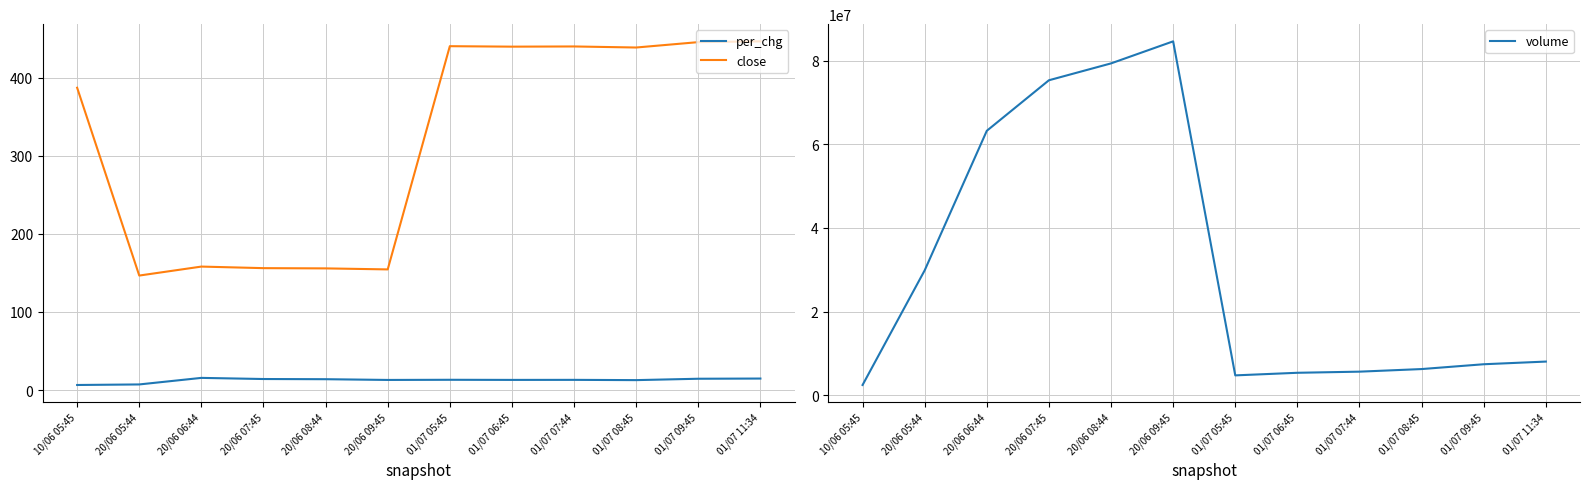

True or false: volume and per_chg cross at least once.

False